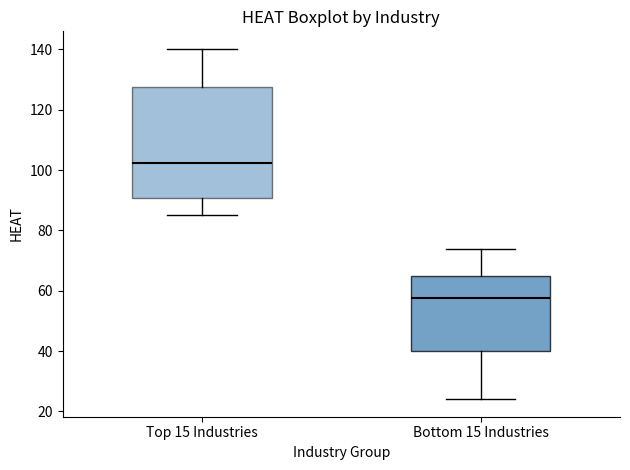

Which box's median line is the highest?

Top 15 Industries